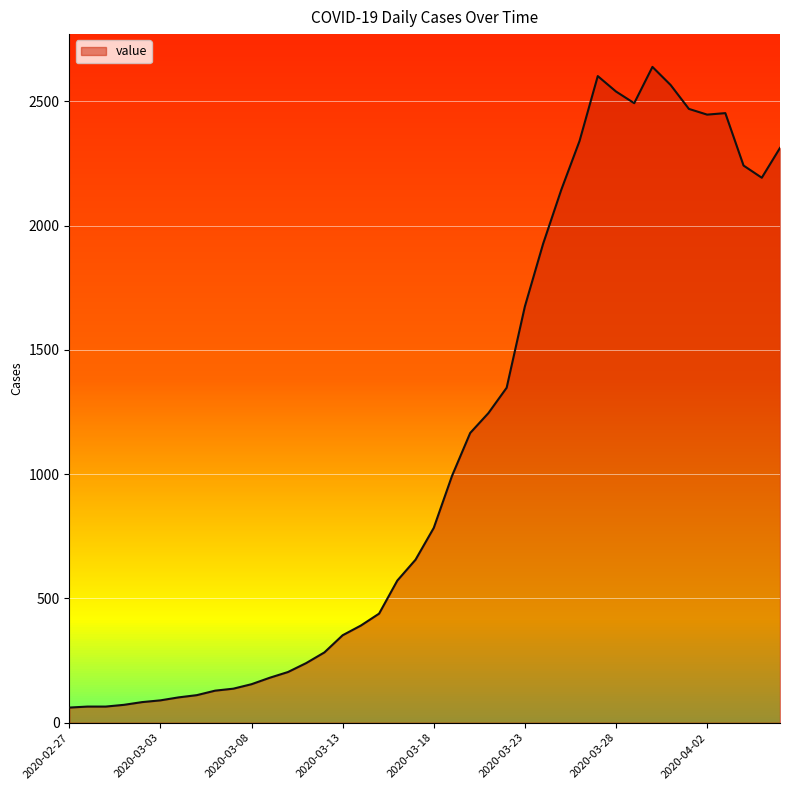

What is the difference between the maximum and minimum values?

2578